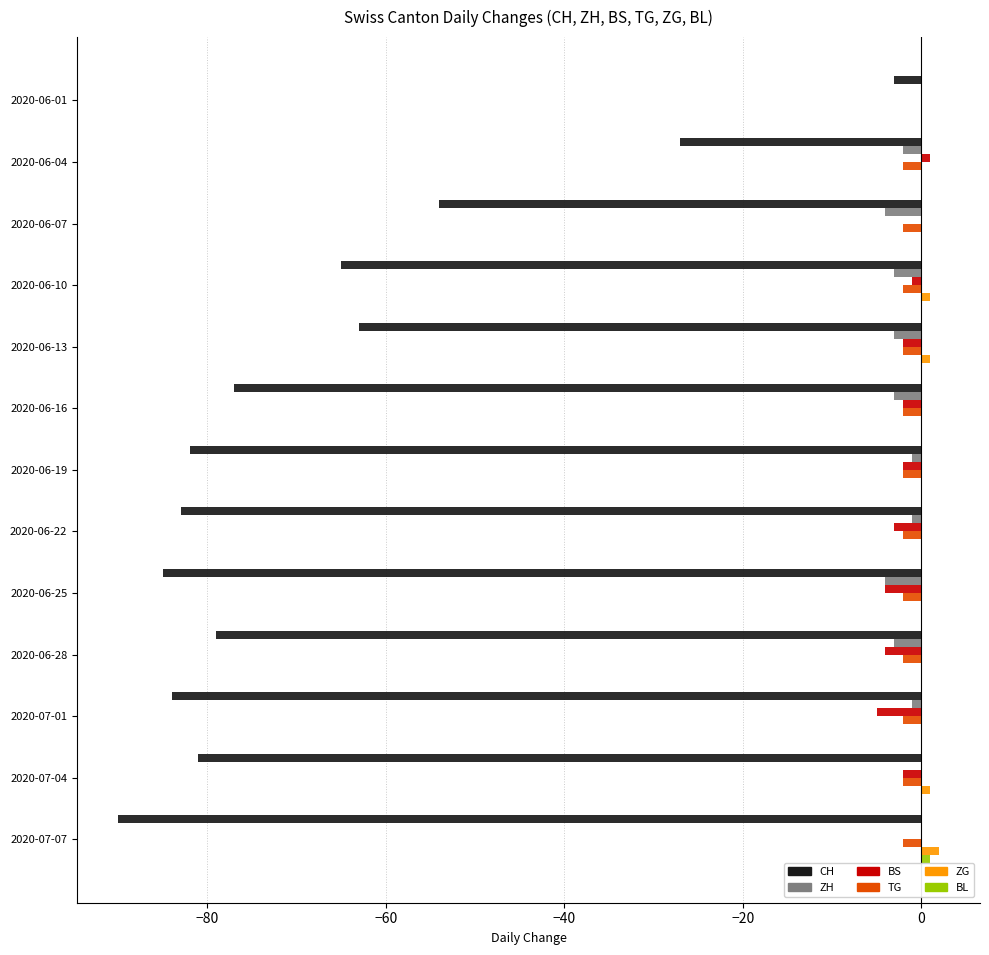

Is it true that BS equals 1 at 2020-06-04?

True